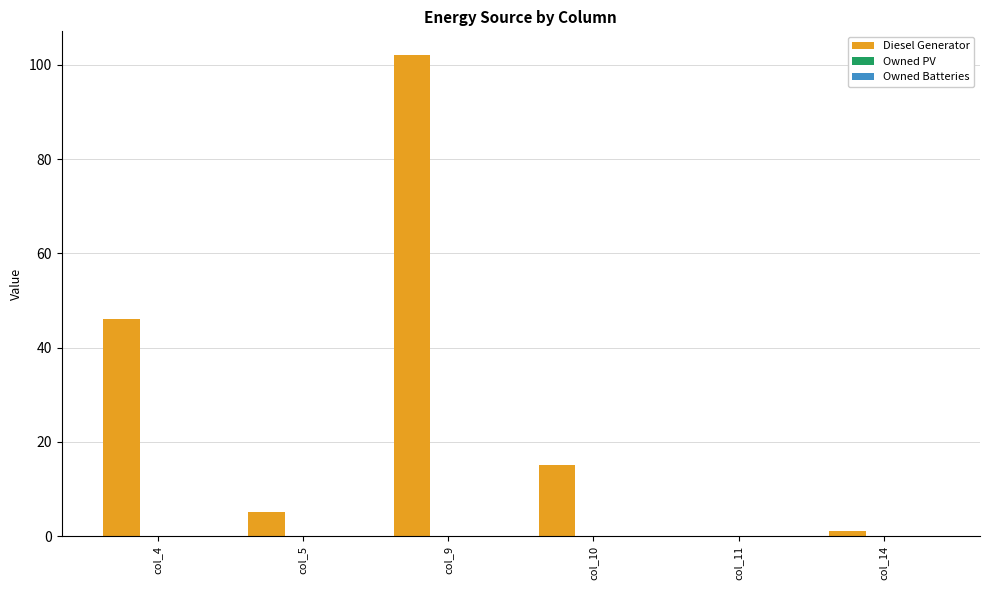

True or false: the data shows 21 at col_10.

False